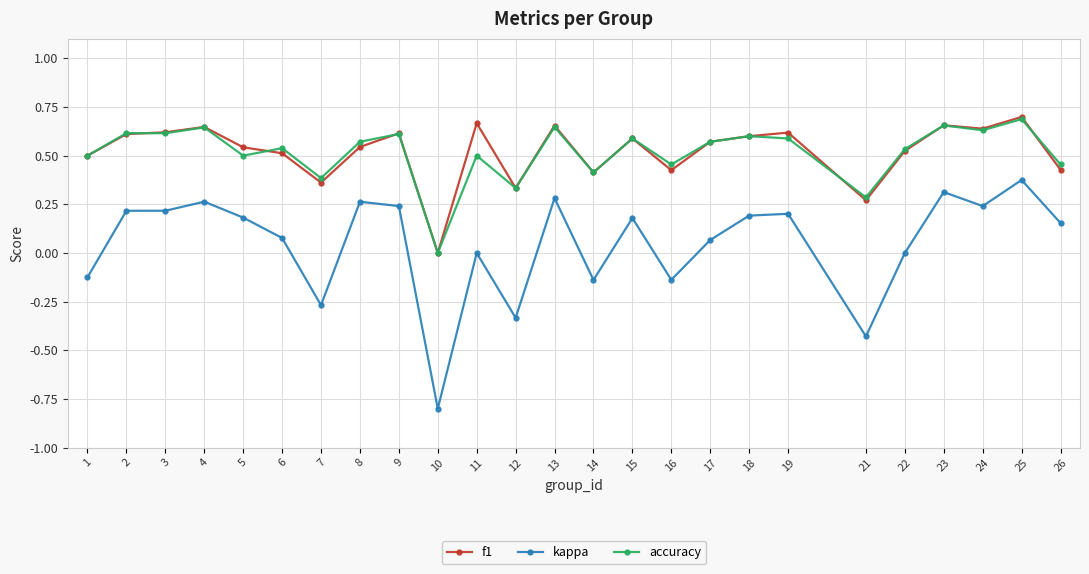

Which series has the widest spread of values?

kappa